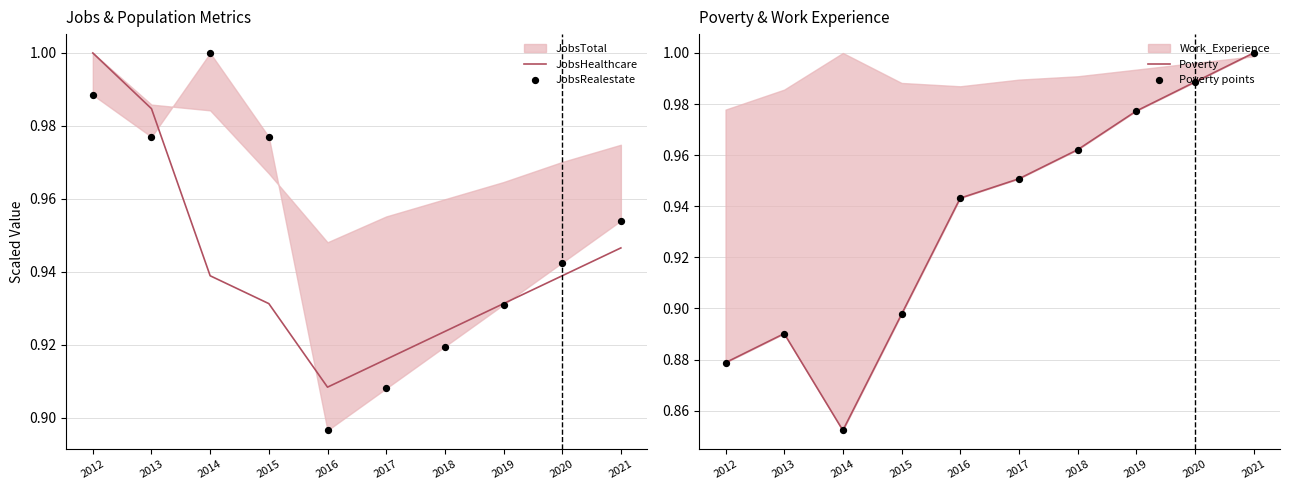

At which label does JobsHealthcare reach its minimum?

2016